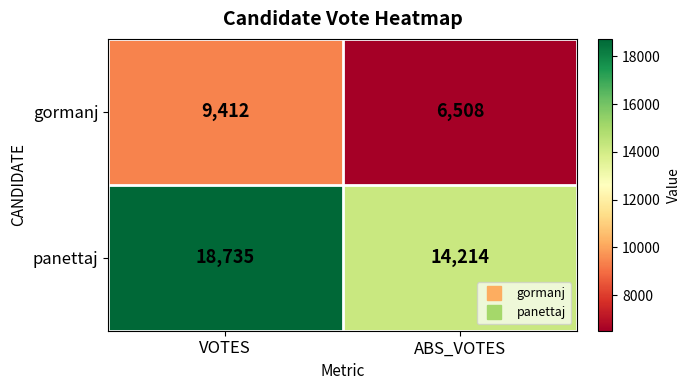

List the series in order of their peak value, lowest first.

gormanj, panettaj